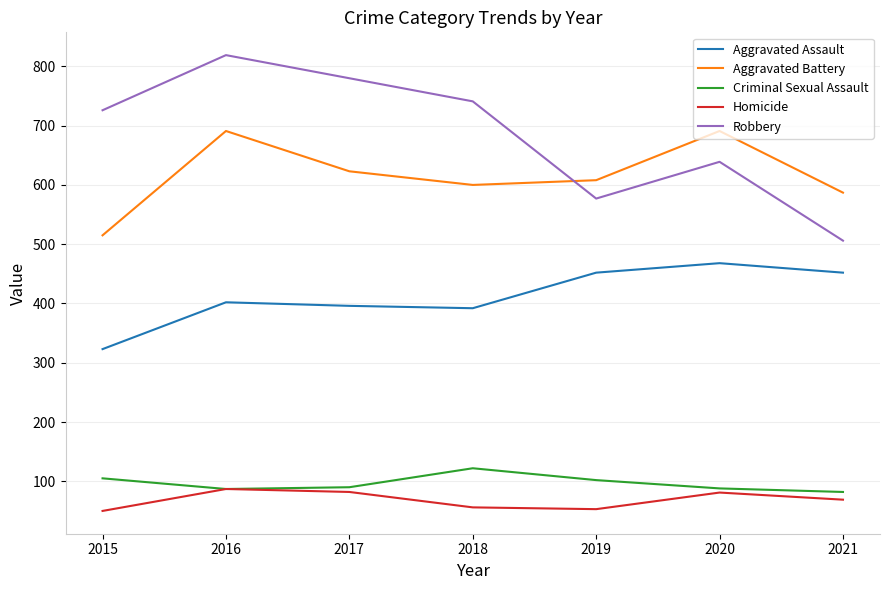

What is the spread (max minus min) of values at 2016?

732